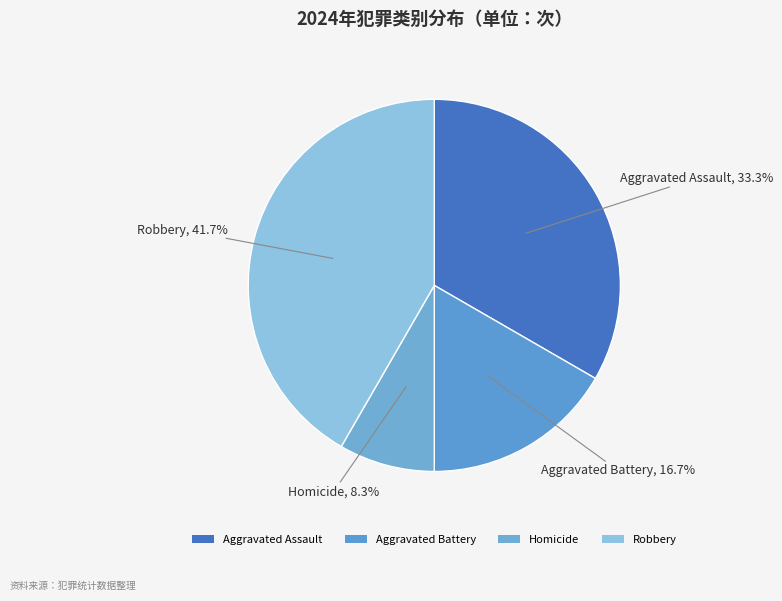

Between Robbery and Homicide, which is larger?

Robbery